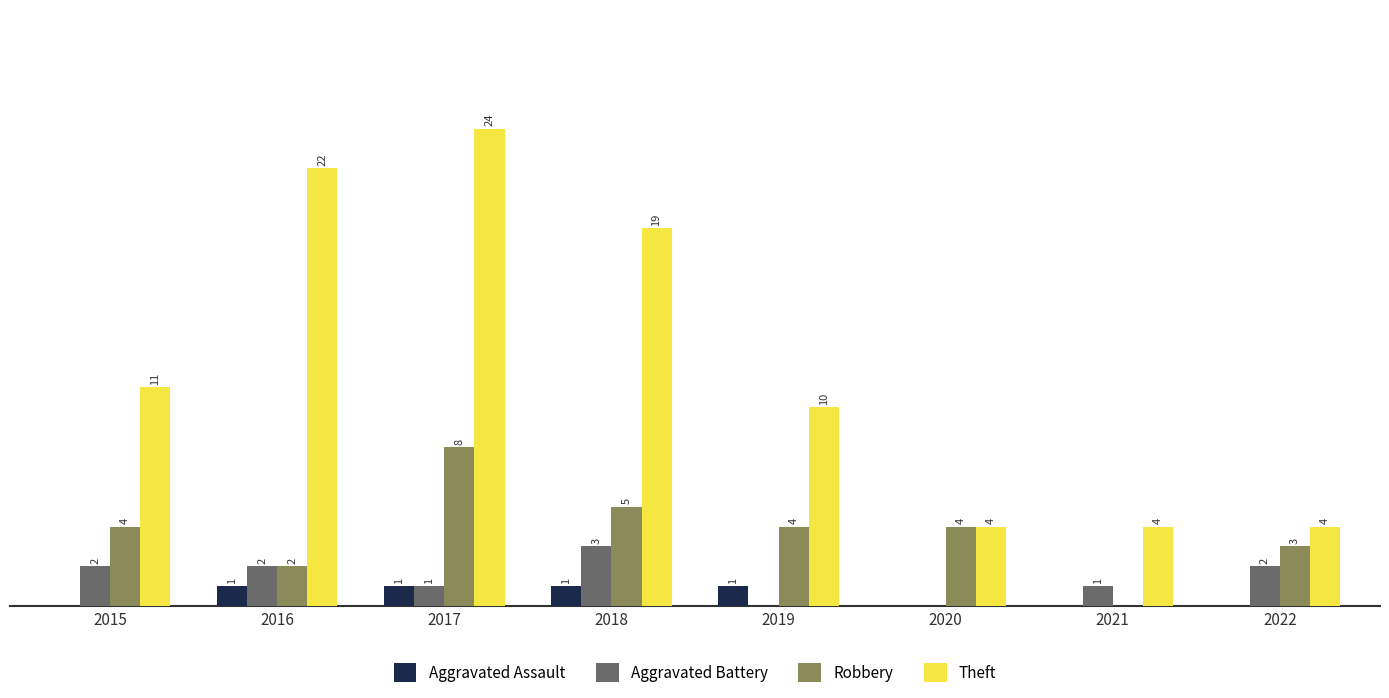

Which series changed the most between 2018 and 2021?

Theft